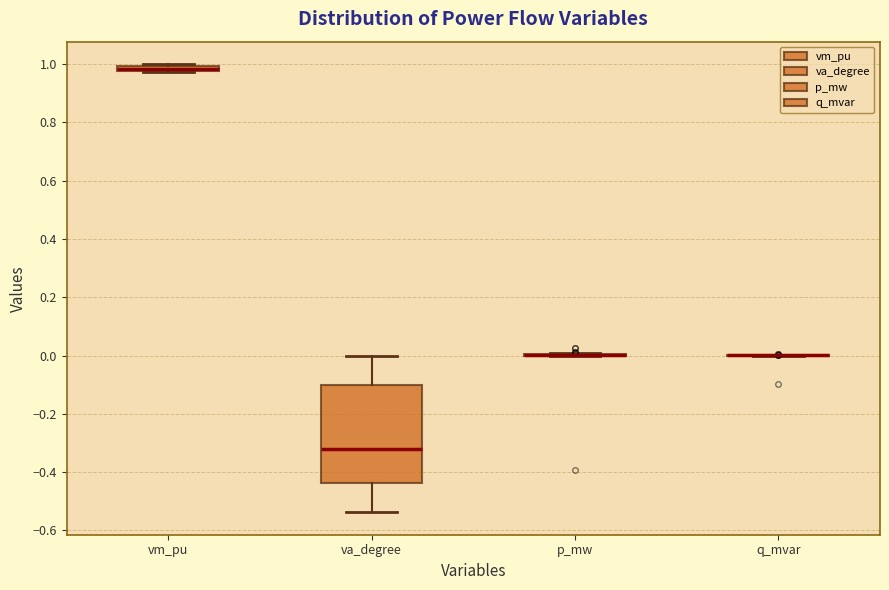

Where is the lower edge of the box for va_degree on the y-axis? The values are not printed on the chart, so give them approximately, as read against the axis.

-0.44